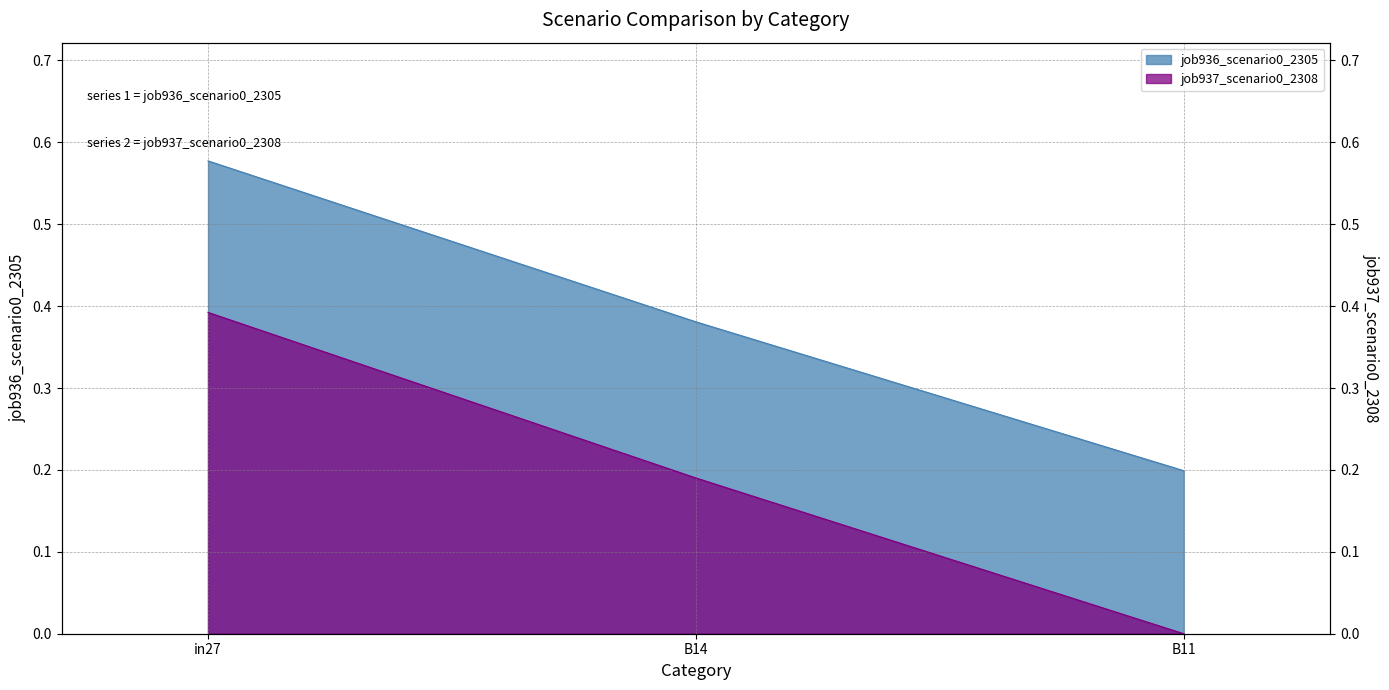

What is the sum of all job937_scenario0_2308 values?

0.6